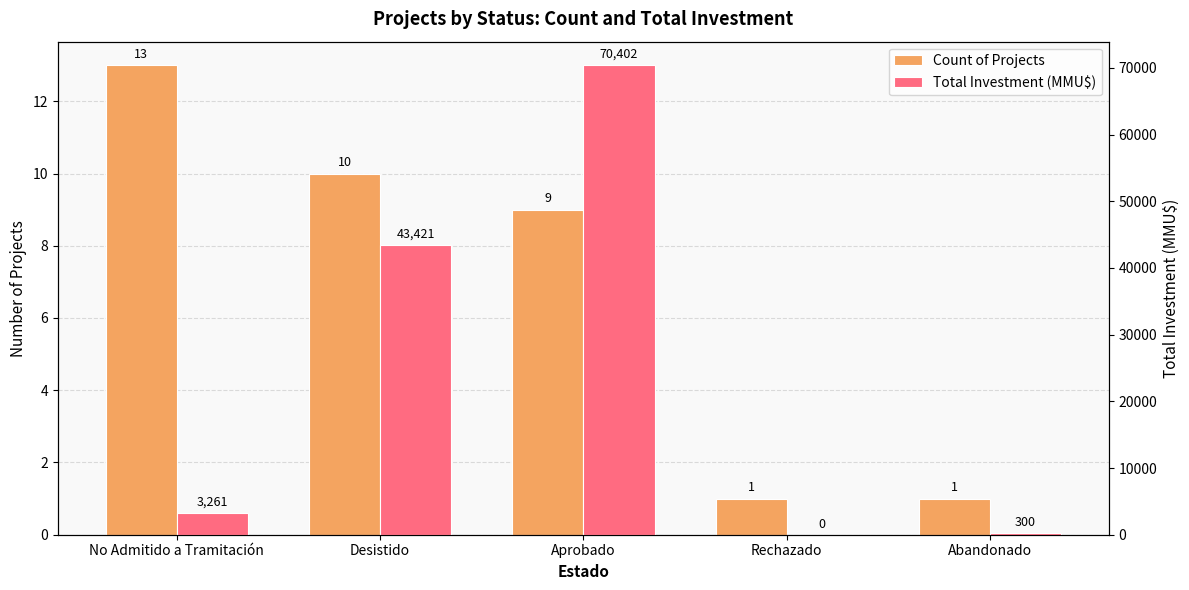

Which category has the highest value in the Total Investment (MMU$) series?

Aprobado